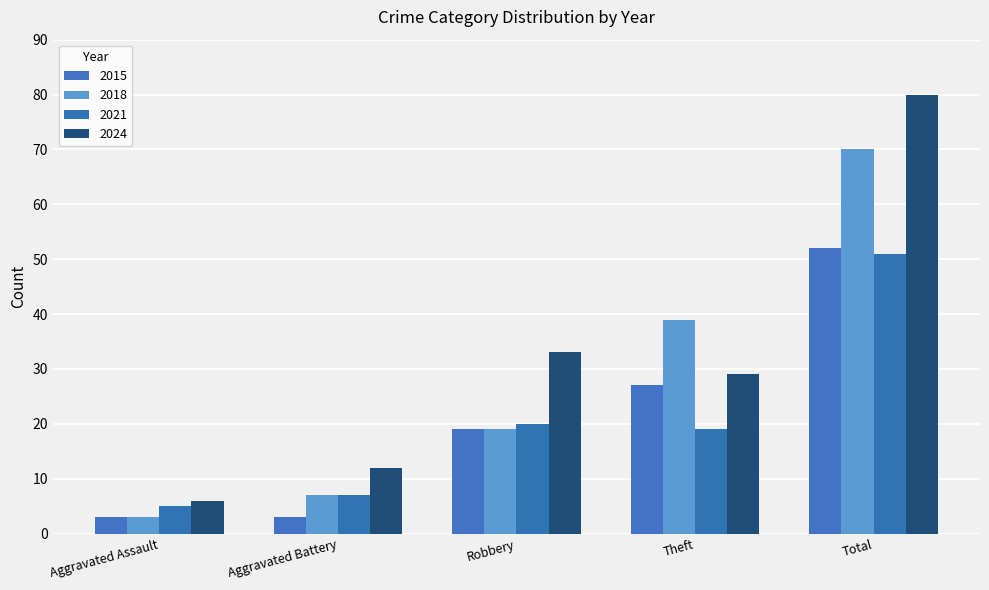

What is the difference between the maximum and minimum values in the 2018 series?

67